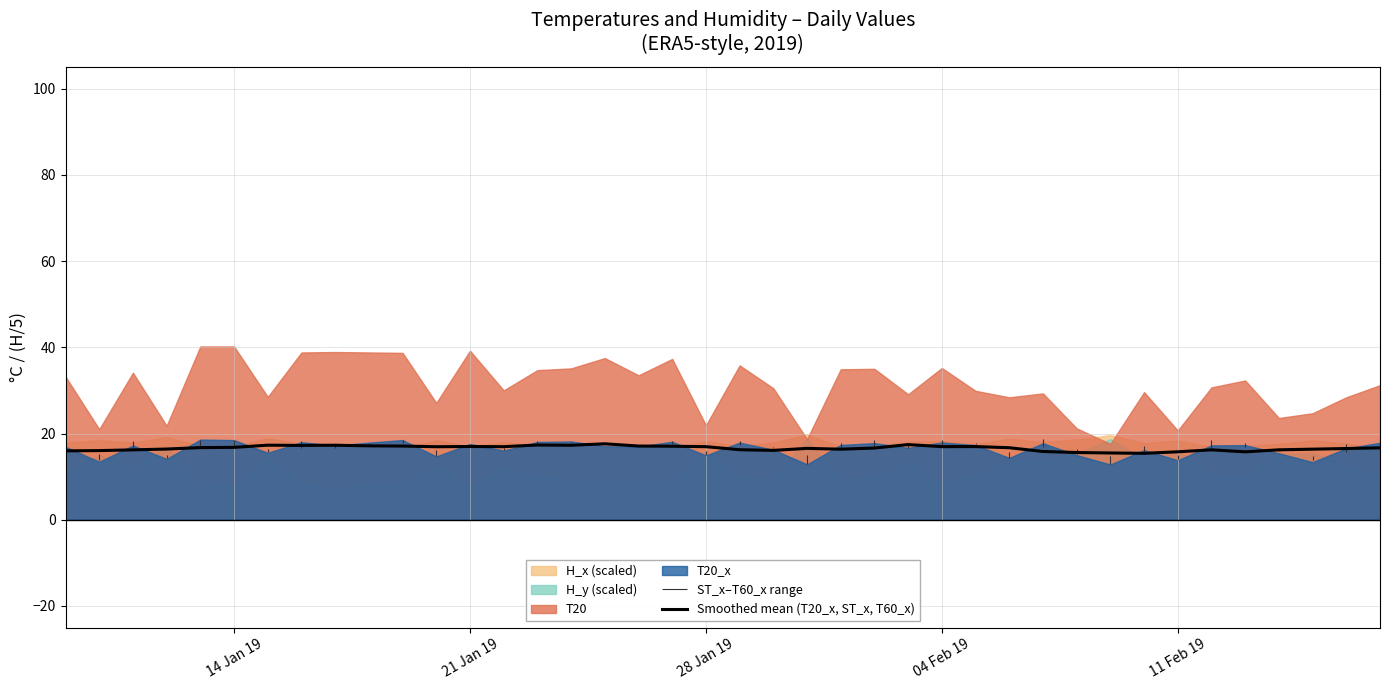

What is the highest value of the Smoothed mean (T20_x, ST_x, T60_x) series?

17.6